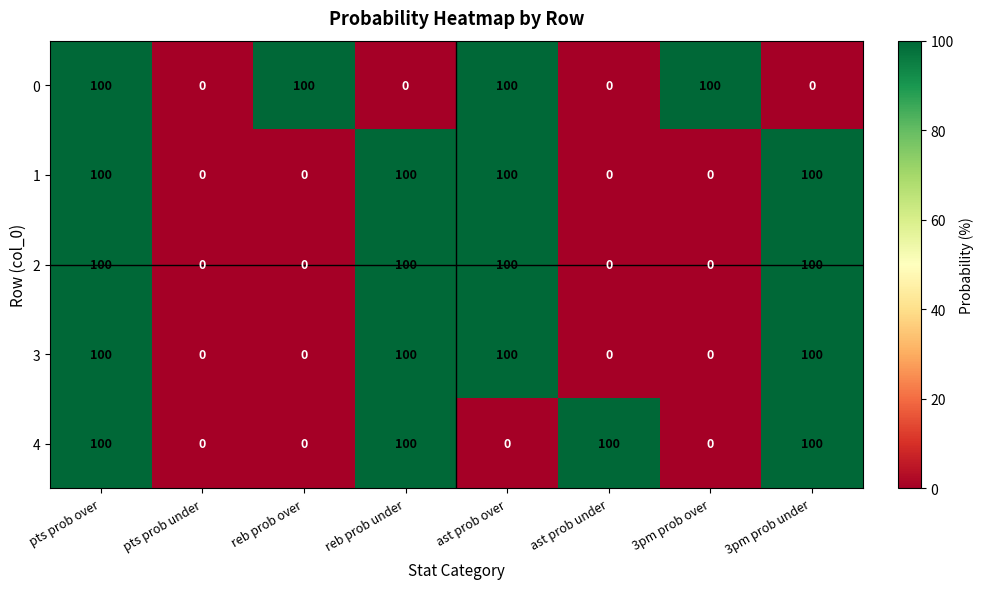

At which category is the sum across all series the highest?

pts prob over